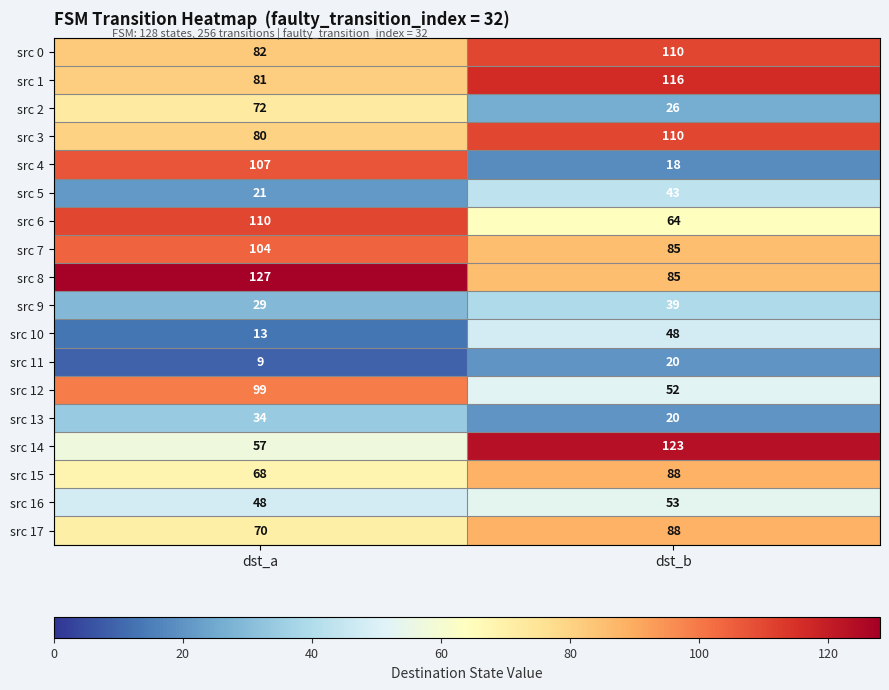

Which series has the largest range (max minus min)?

src 4